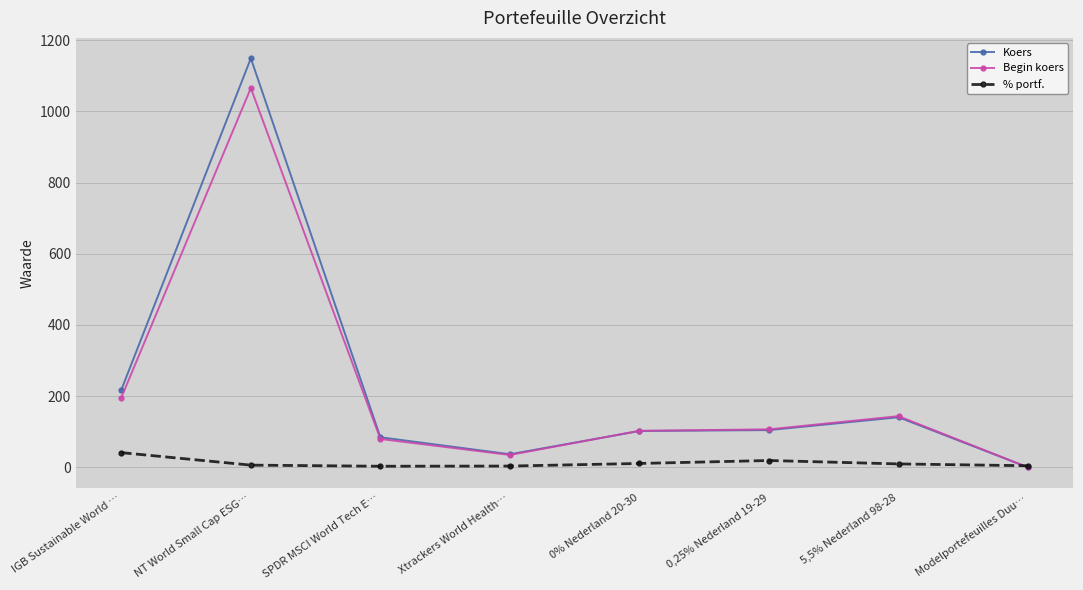

In Begin koers, how many points are higher than both neighbors (excluding endpoints)?

2